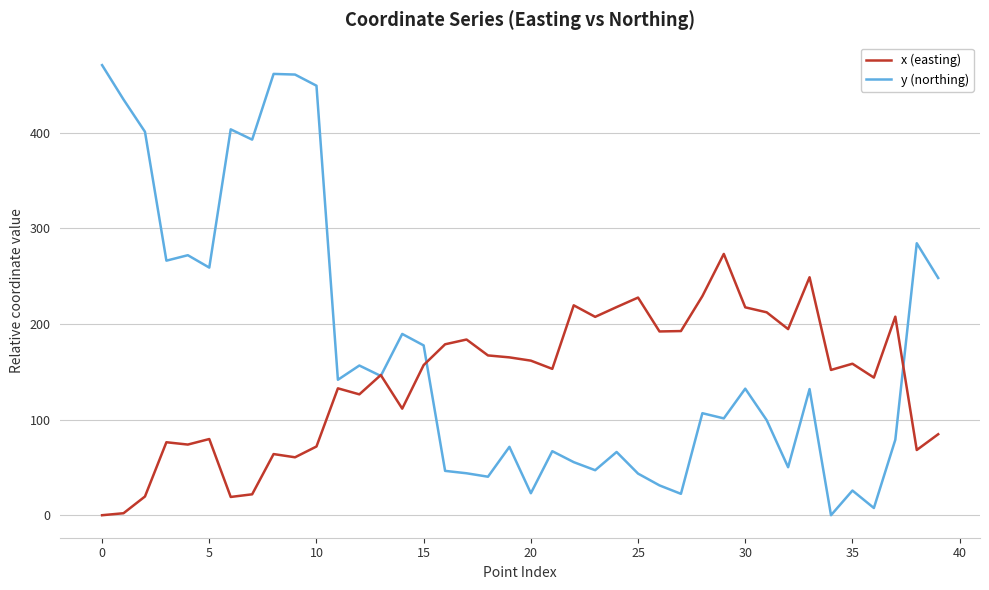

Which series has the widest spread of values?

y (northing)